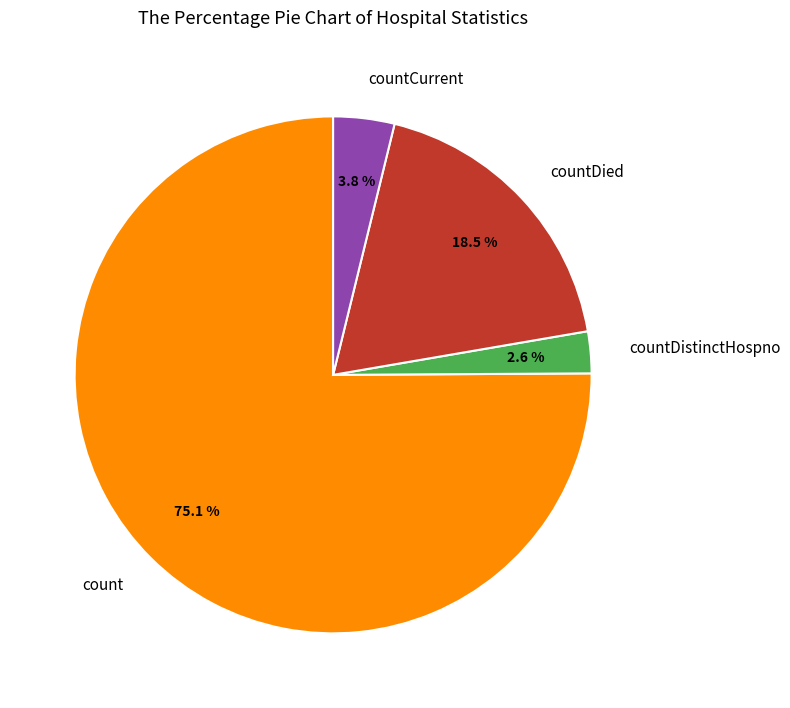

Count the number of slices in the pie.

4